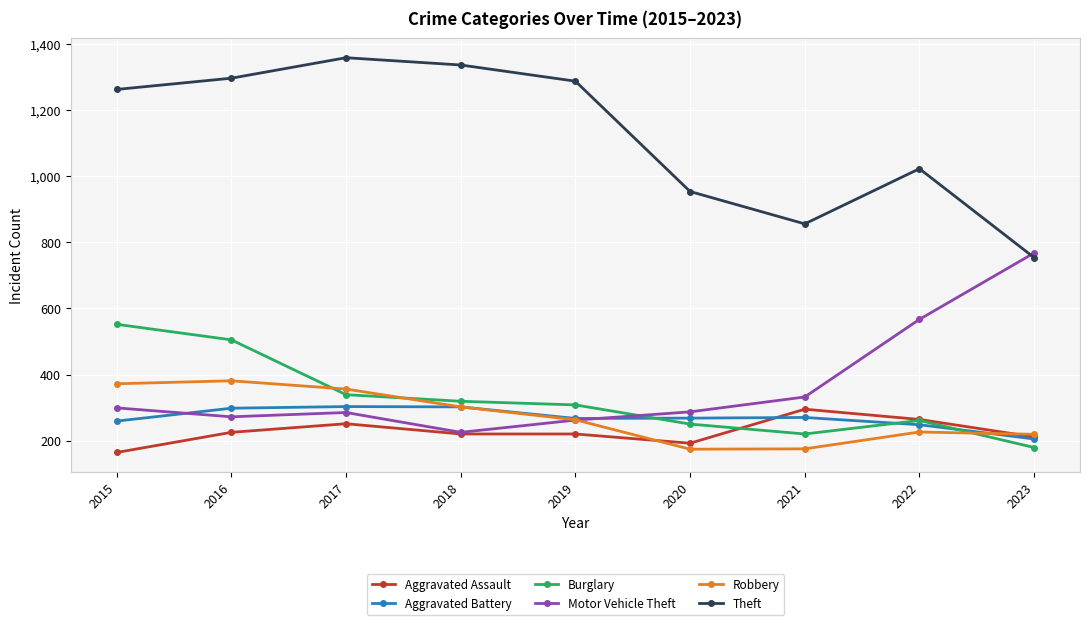

In Theft, how many points are higher than both neighbors (excluding endpoints)?

2